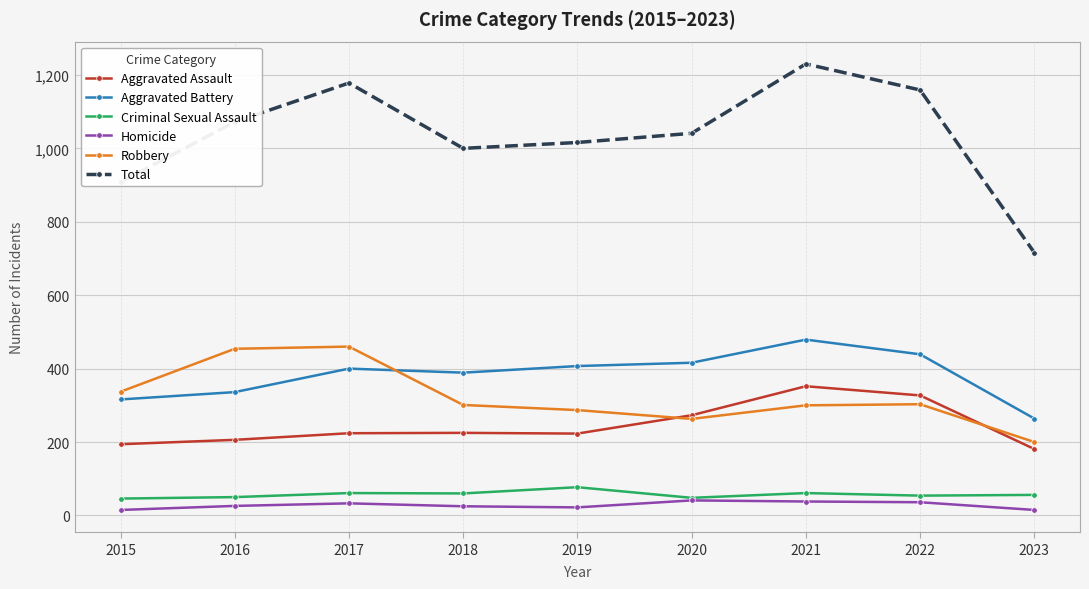

True or false: Robbery has a value of 263 at 2020.

True